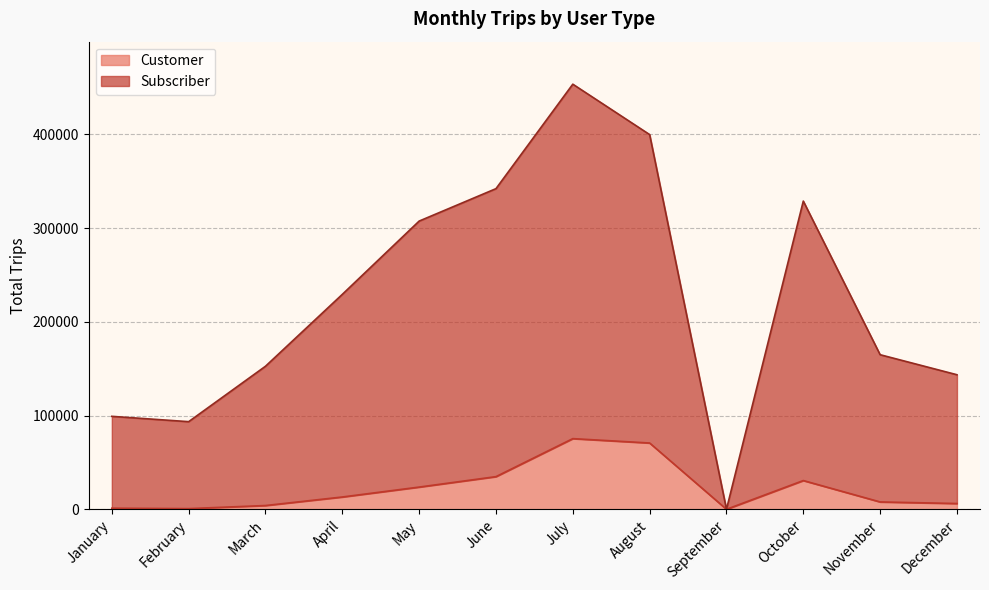

Reading left to right, extract all data points from this chart.

Customer: January=1187	February=732	March=4015	April=13123	May=23704	June=34848	July=75406	August=70732	September=0	October=30662	November=7838	December=6157
Subscriber: January=99185	February=93513	March=152659	April=229367	May=307569	June=342169	July=453660	August=399860	September=0	October=328911	November=164961	December=143583